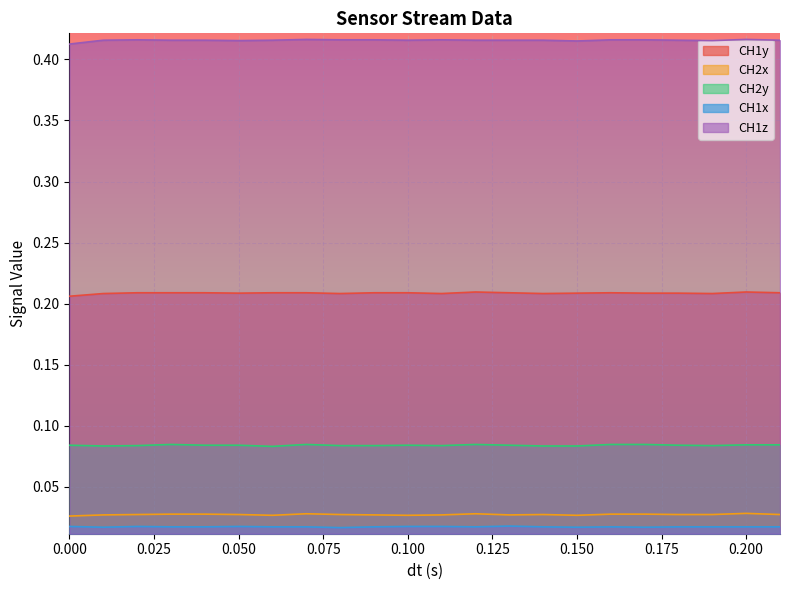

Reading left to right, list all the values displayed in this chart.

CH1y: 0.2	0.2	0.2	0.2	0.2	0.2	0.2	0.2	0.2	0.2	0.2	0.2	0.2	0.2	0.2	0.2	0.2	0.2	0.2	0.2	0.2	0.2
CH2x: 0.0	0.0	0.0	0.0	0.0	0.0	0.0	0.0	0.0	0.0	0.0	0.0	0.0	0.0	0.0	0.0	0.0	0.0	0.0	0.0	0.0	0.0
CH2y: 0.1	0.1	0.1	0.1	0.1	0.1	0.1	0.1	0.1	0.1	0.1	0.1	0.1	0.1	0.1	0.1	0.1	0.1	0.1	0.1	0.1	0.1
CH1x: 0.0	0.0	0.0	0.0	0.0	0.0	0.0	0.0	0.0	0.0	0.0	0.0	0.0	0.0	0.0	0.0	0.0	0.0	0.0	0.0	0.0	0.0
CH1z: 0.4	0.4	0.4	0.4	0.4	0.4	0.4	0.4	0.4	0.4	0.4	0.4	0.4	0.4	0.4	0.4	0.4	0.4	0.4	0.4	0.4	0.4